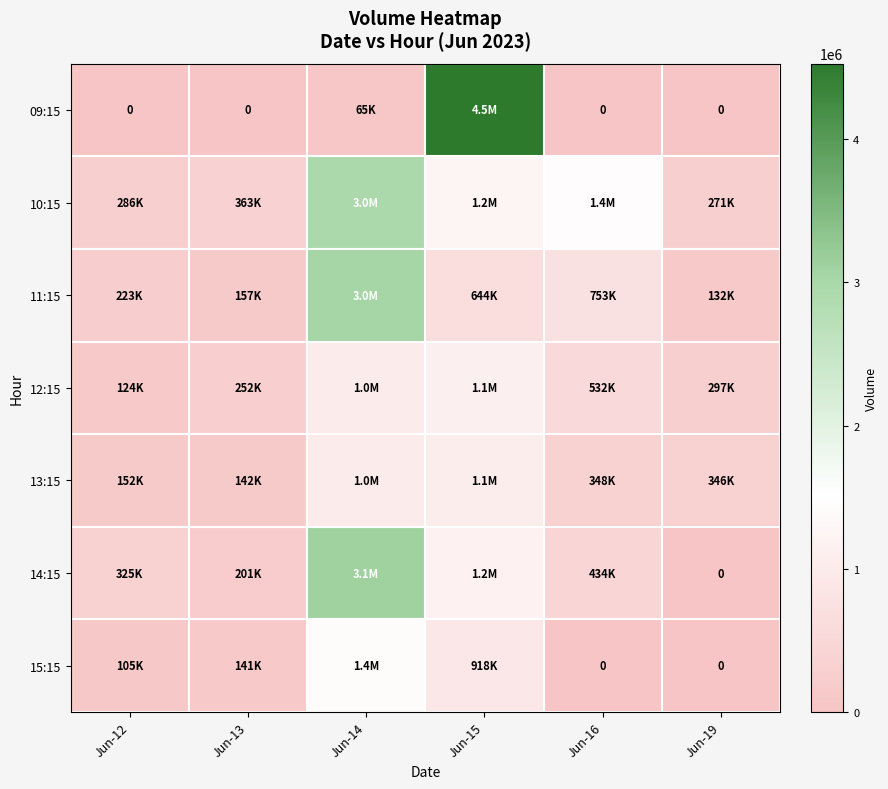

What is the sum of all 15:15 values?

2579073